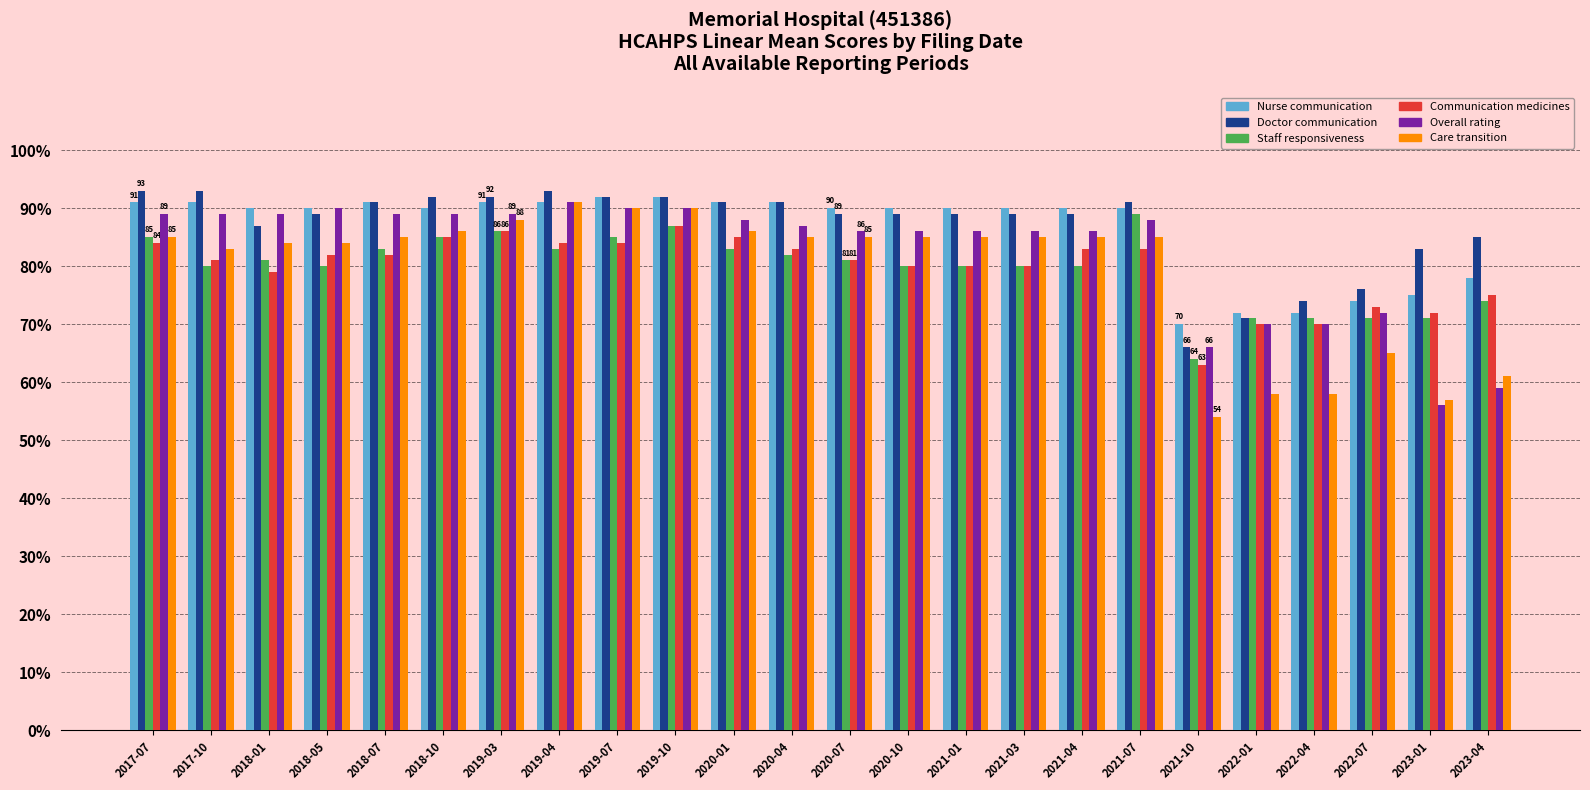

Is it true that Overall rating equals 22 at 2021-01?

False